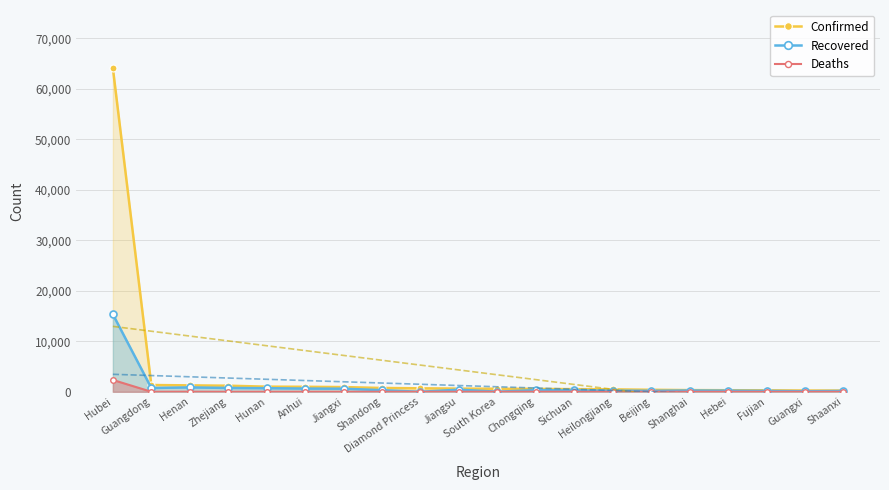

Reading right to left, extract all data points from this chart.

Confirmed: 245	249	293	311	335	399	480	526	575	602	631	691	754	934	989	1016	1205	1271	1342	64084
Recovered: 163	106	170	219	249	189	222	261	335	18	418	0	321	613	637	714	760	868	755	15343
Deaths: 1	2	1	6	3	4	12	3	6	6	0	3	4	1	6	4	1	19	6	2346